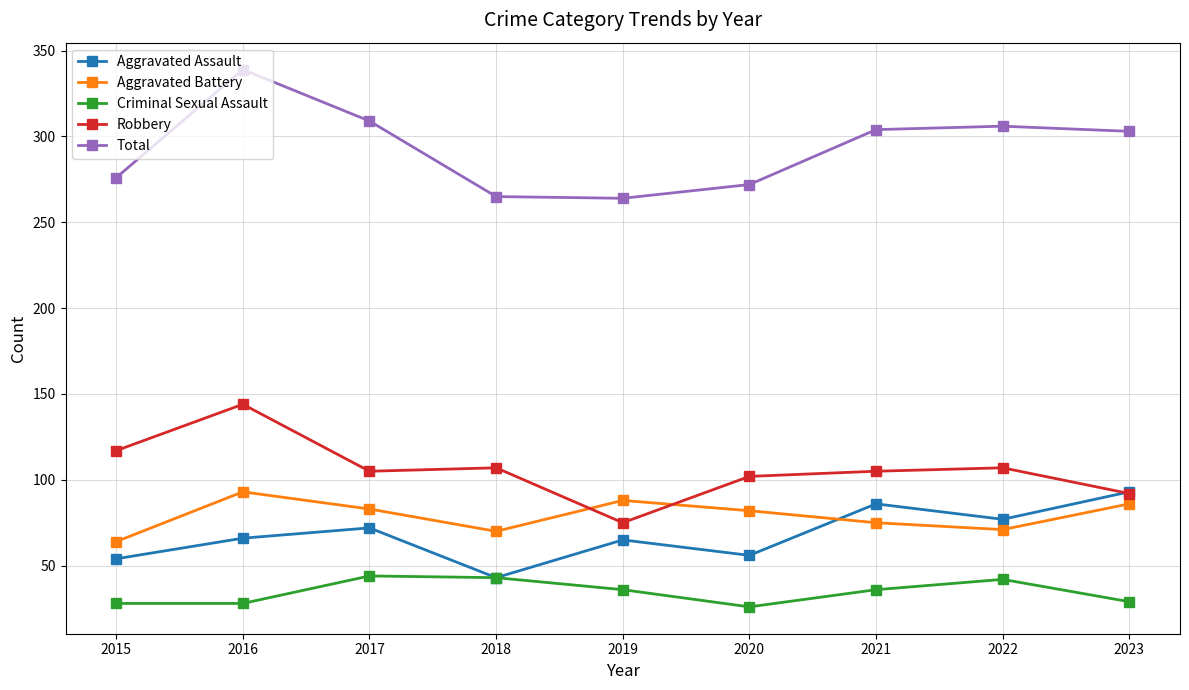

The value of Criminal Sexual Assault at 2020 is 26. True or false?

True